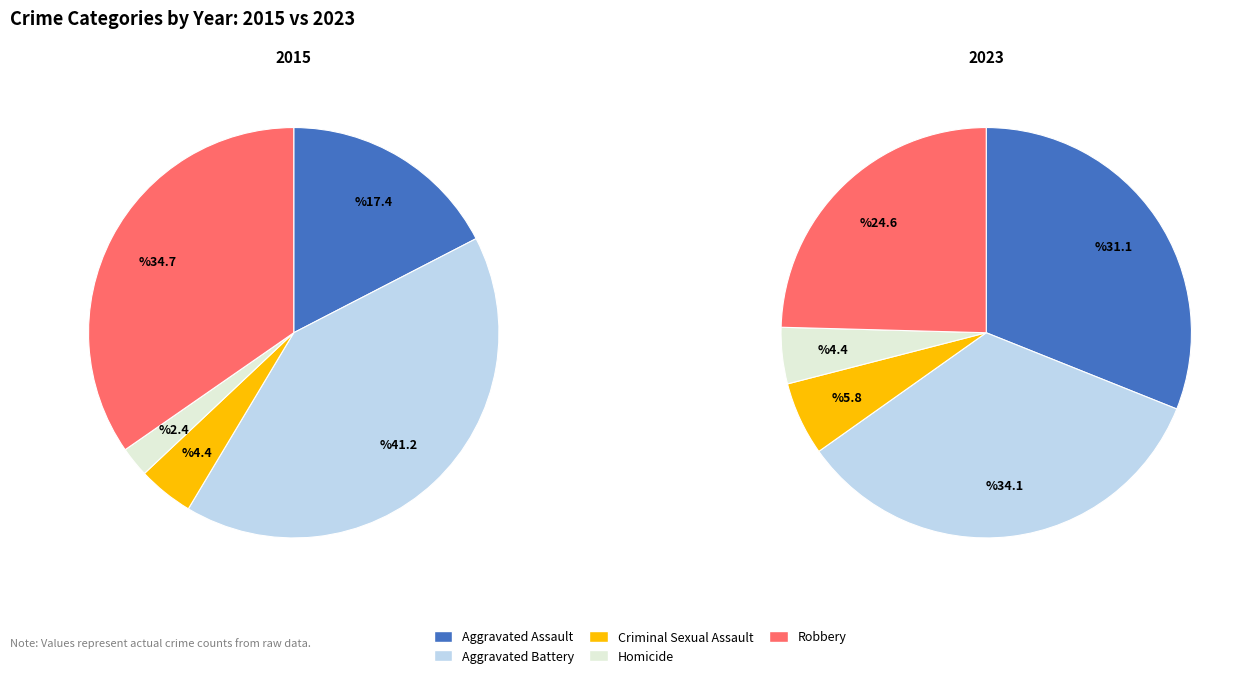

Is it true that values_2023 is 34% of the pie?

True